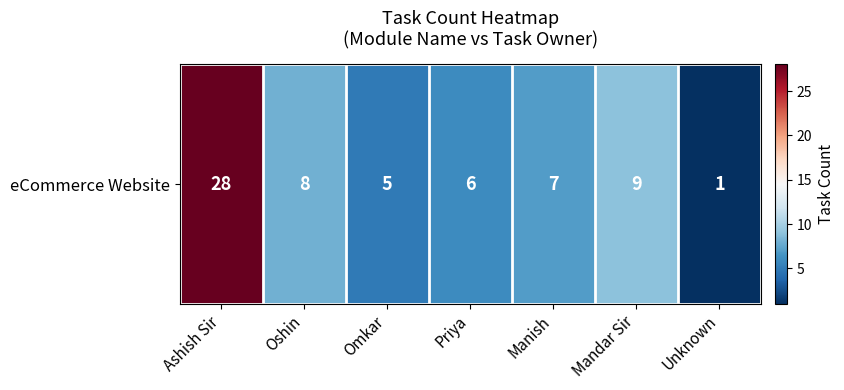

Where does the data first go above 7?

Ashish Sir